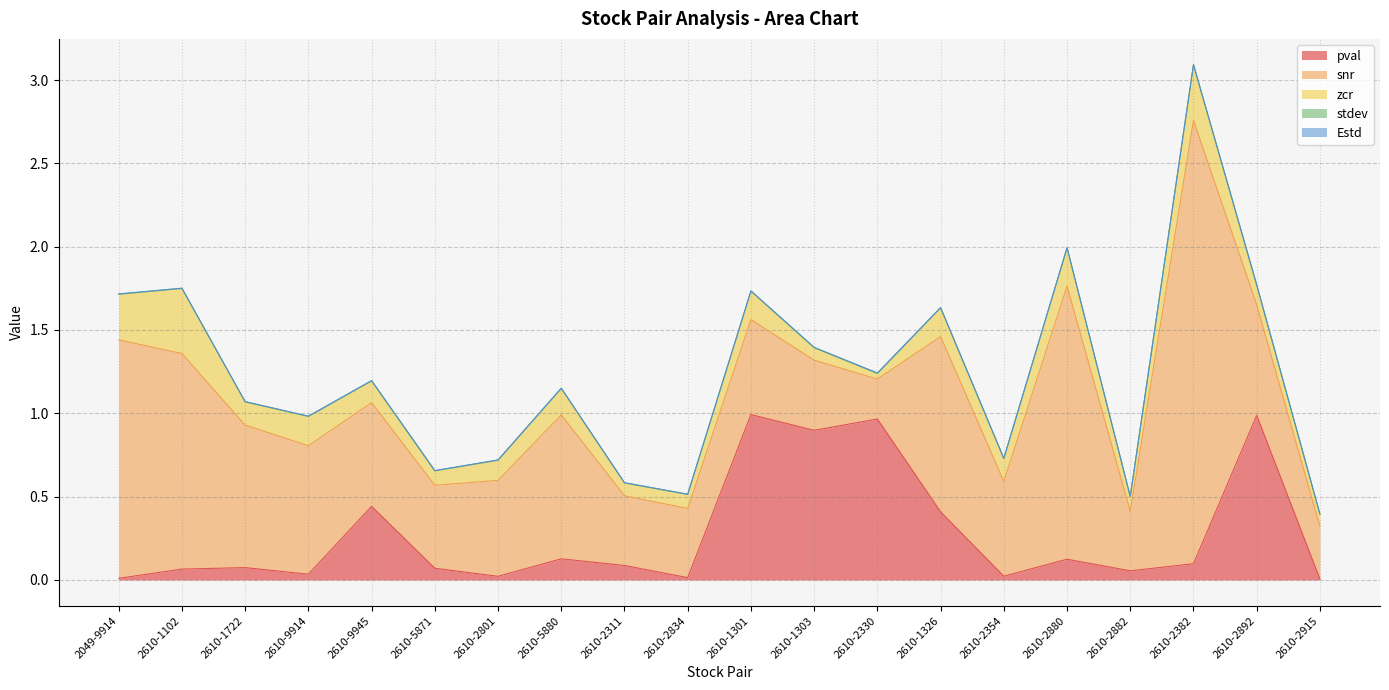

Rank the series at 2610-2801 from highest to lowest value.

snr, zcr, pval, stdev, Estd